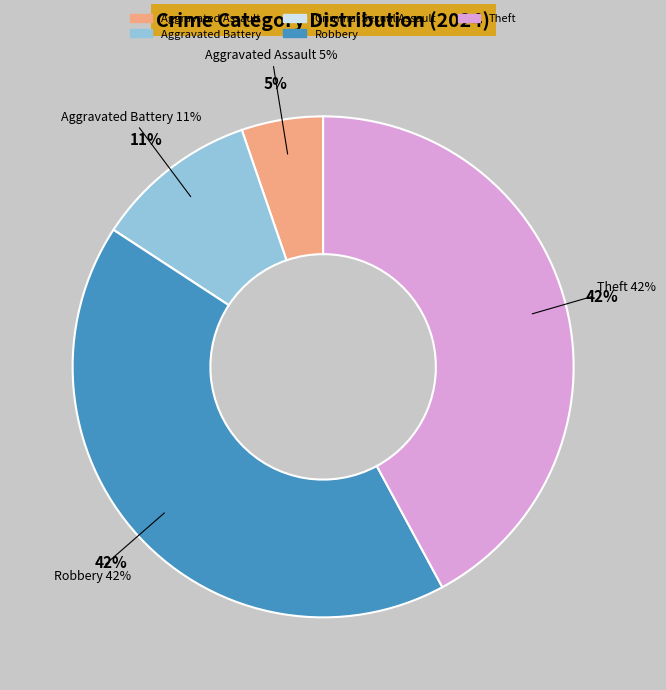

To the nearest percent, what portion does Theft represent?

42%